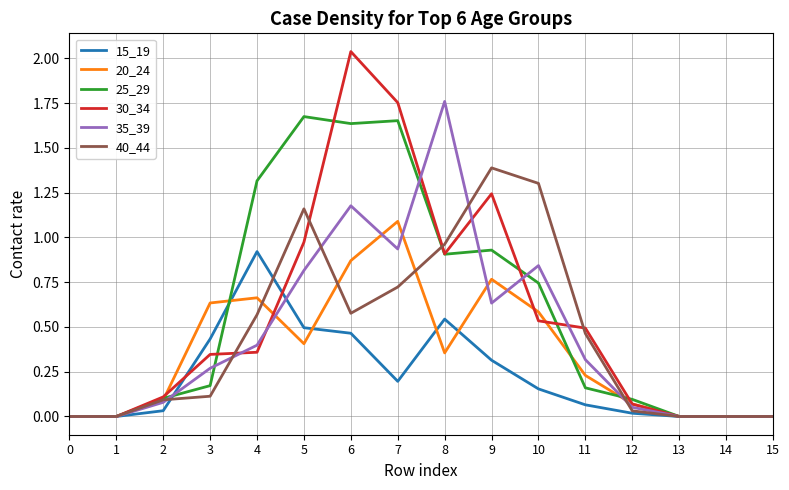

At which category is the sum across all series the highest?

6